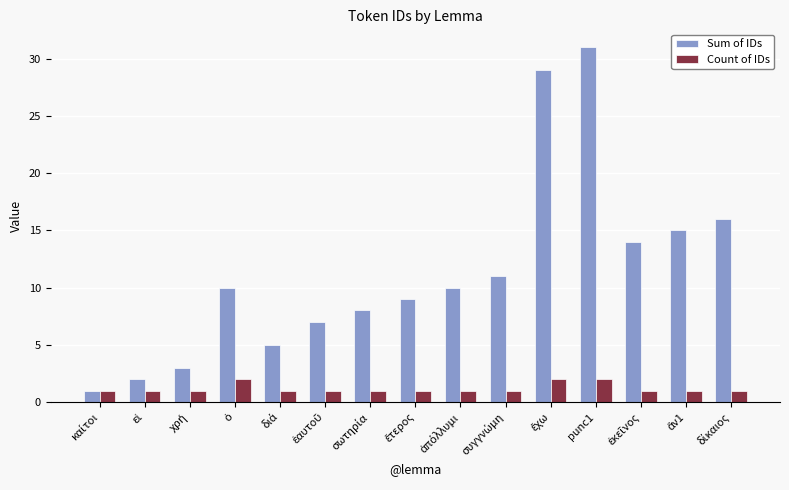

Reading left to right, what are all the values shown in this chart?

Sum of IDs: 1	2	3	10	5	7	8	9	10	11	29	31	14	15	16
Count of IDs: 1	1	1	2	1	1	1	1	1	1	2	2	1	1	1